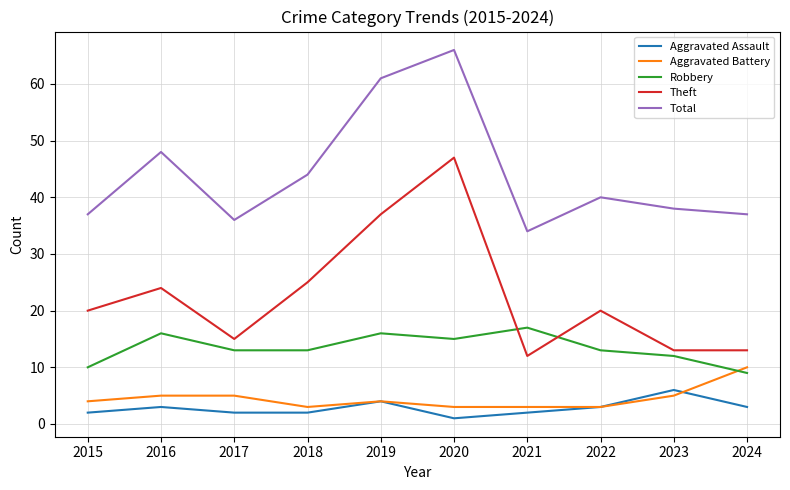

At which category does the chart reach its peak across all series?

2020